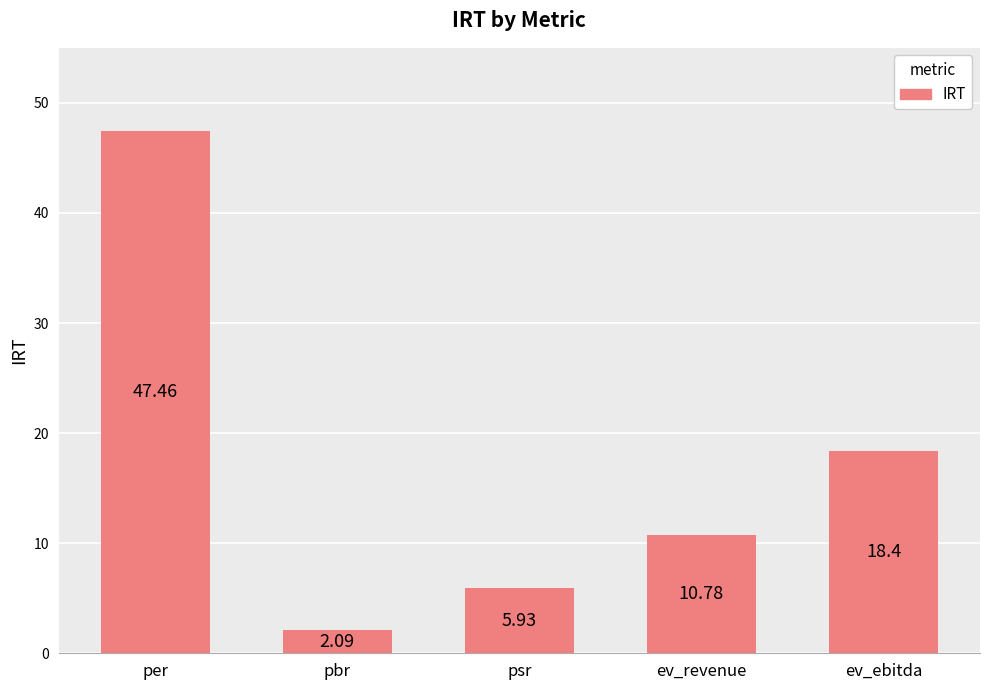

Between pbr and per, which is larger?

per